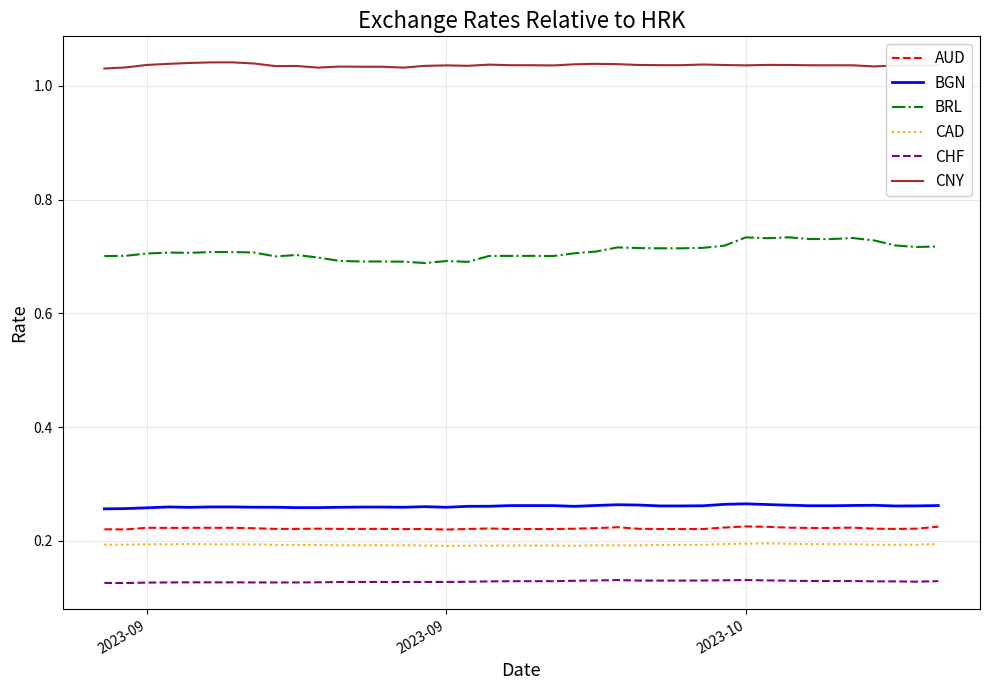

In CNY, how many points are higher than both neighbors (excluding endpoints)?

10